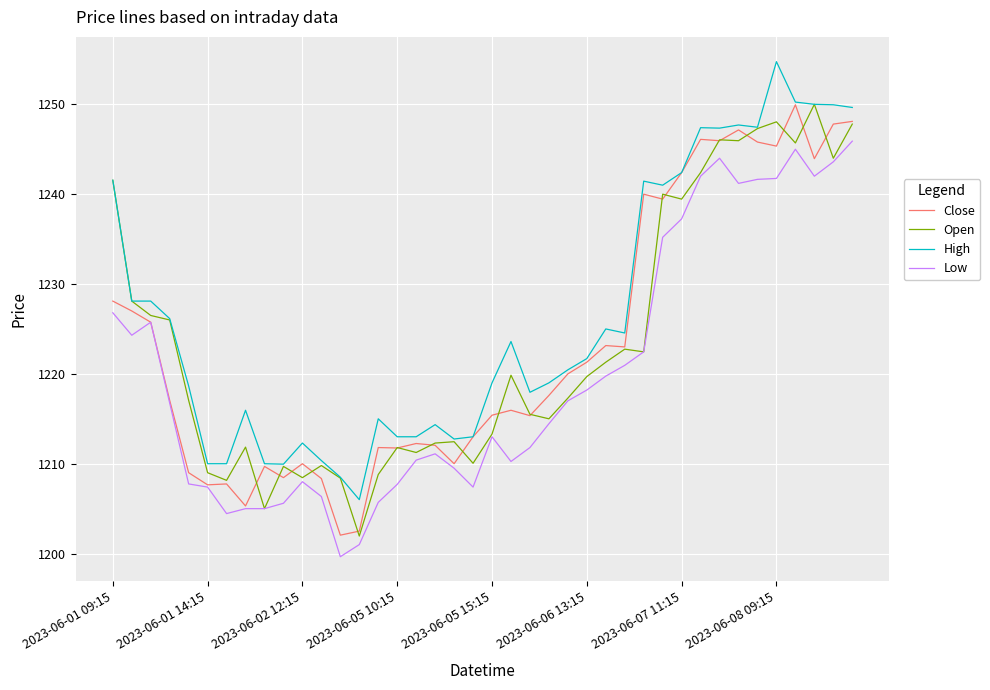

True or false: High and Low cross at least once.

False